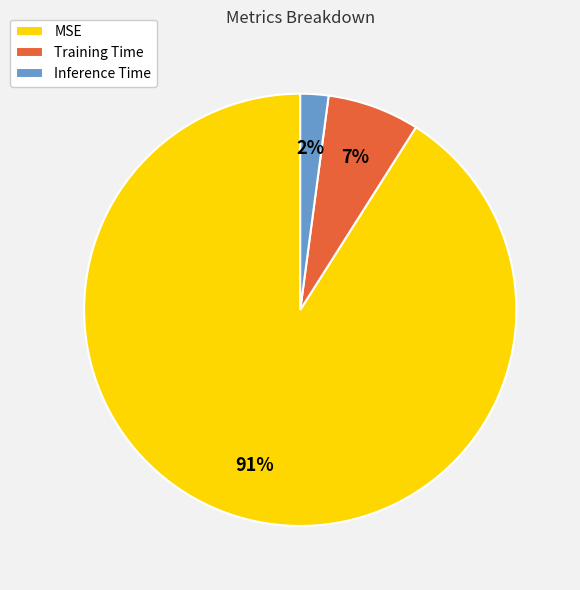

To the nearest percent, what is the average slice percentage?

33%